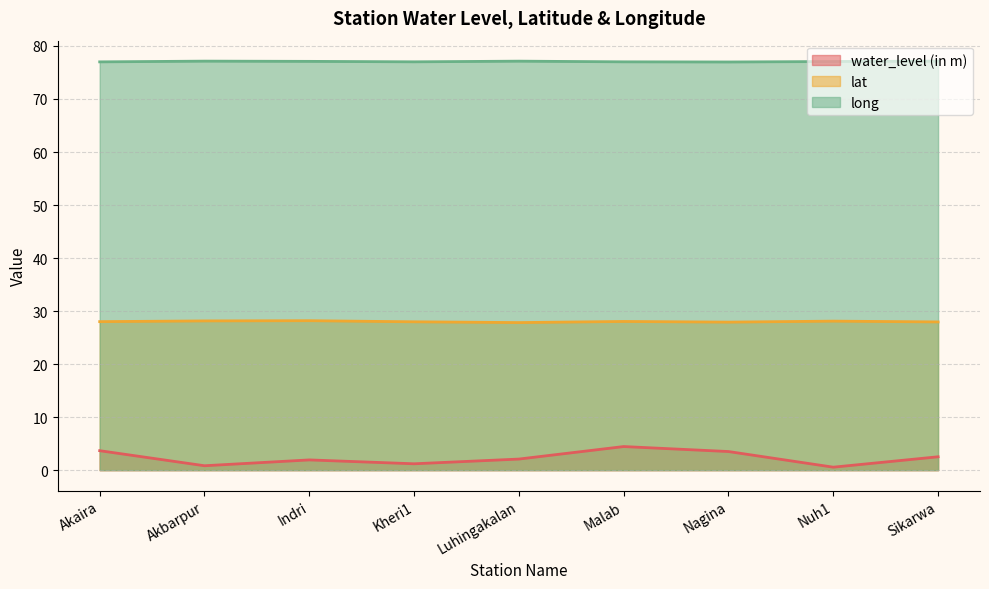

What is the label of the 1st point from the left?

Akaira